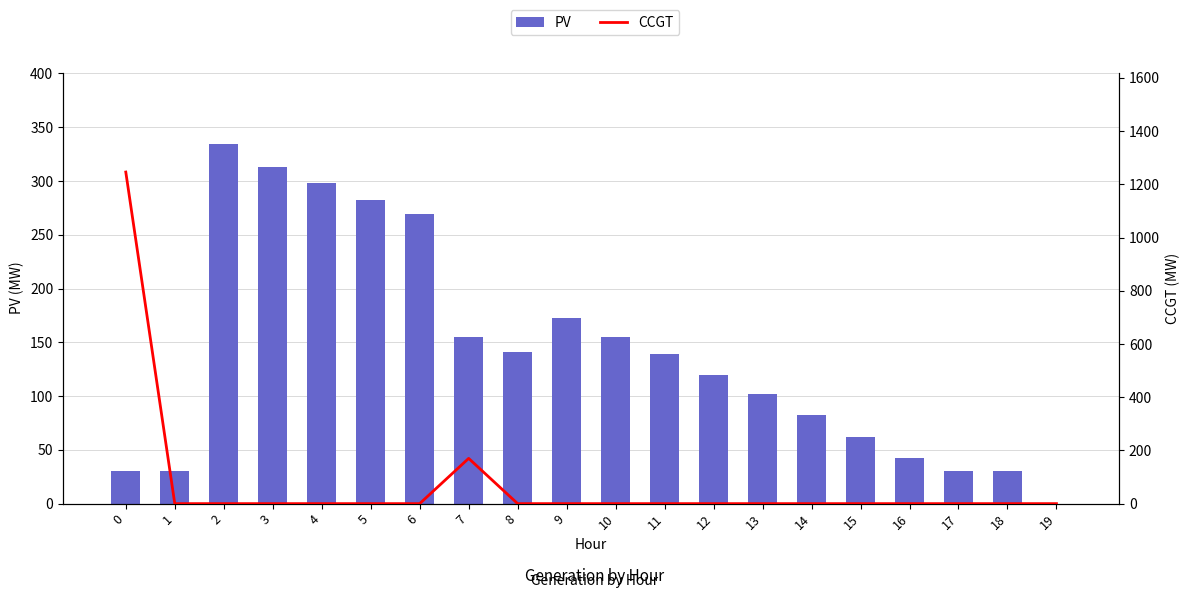

What is the difference between the maximum and second lowest values in the PV series?

304